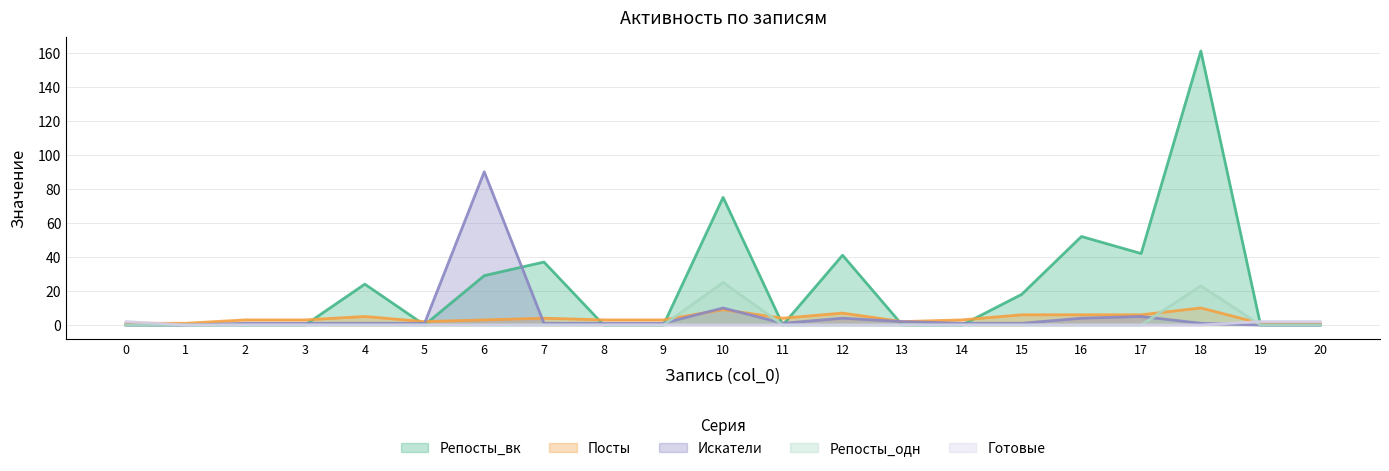

Reading left to right, transcribe all the data shown in this chart.

Репосты_вк: 0=0	1=0	2=0	3=0	4=24	5=0	6=29	7=37	8=0	9=0	10=75	11=0	12=41	13=0	14=0	15=18	16=52	17=42	18=161	19=0	20=0
Посты: 0=1	1=1	2=3	3=3	4=5	5=2	6=3	7=4	8=3	9=3	10=9	11=4	12=7	13=2	14=3	15=6	16=6	17=6	18=10	19=1	20=1
Искатели: 0=0	1=0	2=1	3=1	4=1	5=1	6=90	7=1	8=1	9=1	10=10	11=1	12=4	13=2	14=1	15=1	16=4	17=5	18=1	19=0	20=0
Репосты_одн: 0=0	1=0	2=0	3=0	4=0	5=0	6=0	7=0	8=0	9=0	10=25	11=0	12=0	13=0	14=0	15=0	16=0	17=0	18=23	19=0	20=0
Готовые: 0=2	1=0	2=0	3=0	4=0	5=0	6=0	7=0	8=0	9=0	10=0	11=0	12=0	13=0	14=0	15=0	16=0	17=0	18=0	19=2	20=2